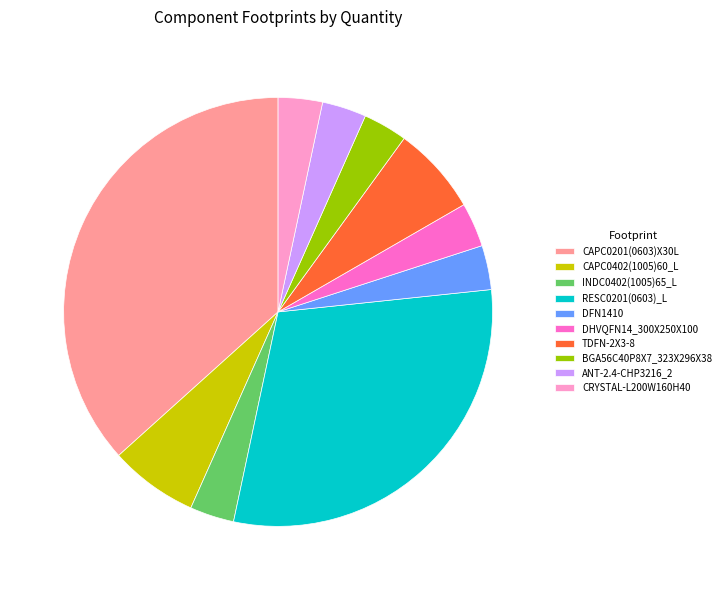

Is the sum of RESC0201(0603)_L and DFN1410 greater than half?

No